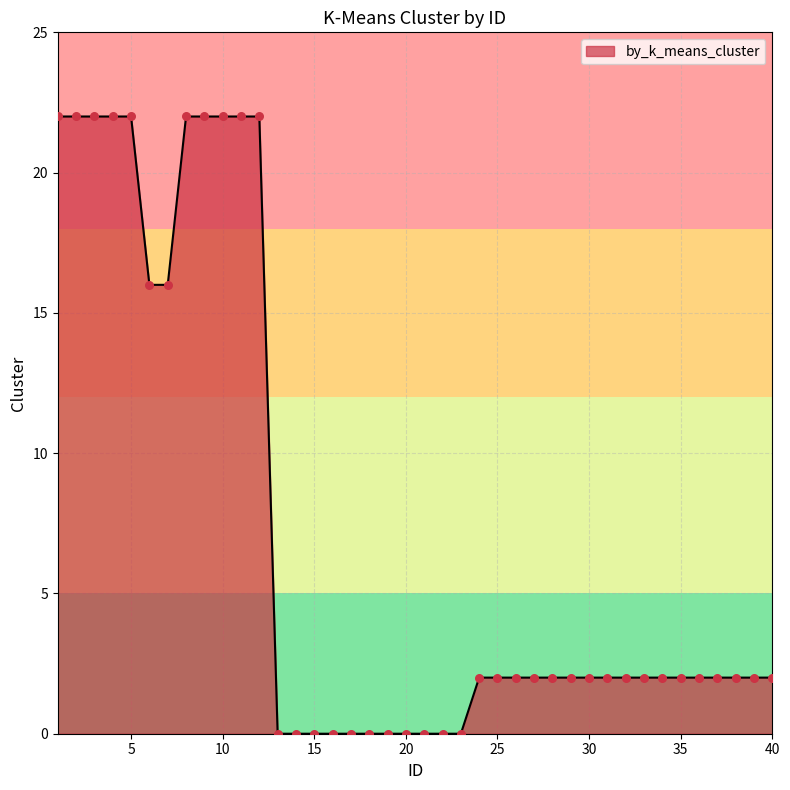

What is the difference between the maximum and minimum values?

22